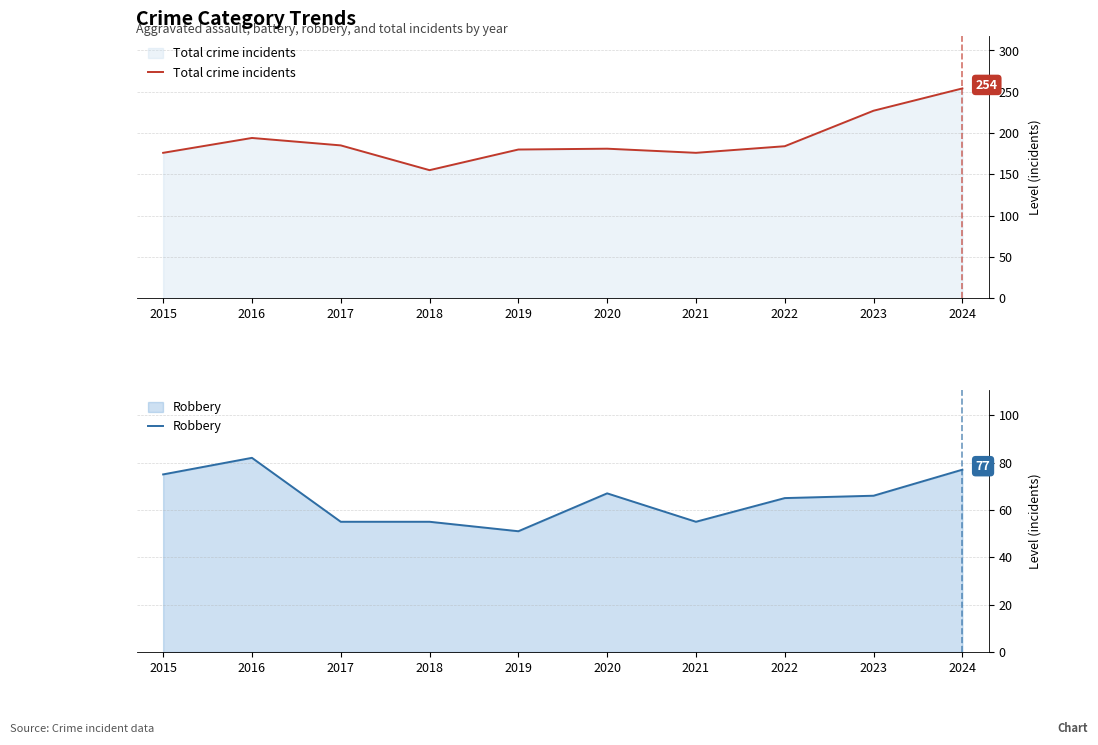

Between 2017 and 2019, which series saw the biggest shift?

Total crime incidents